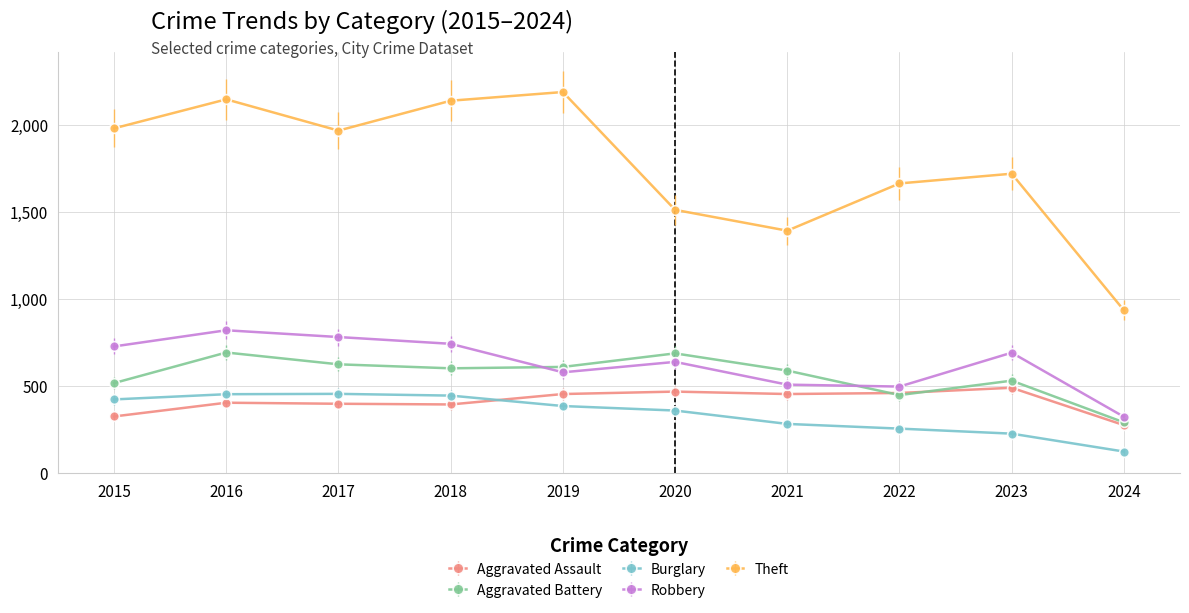

How many data points in Robbery are less than 690?

5